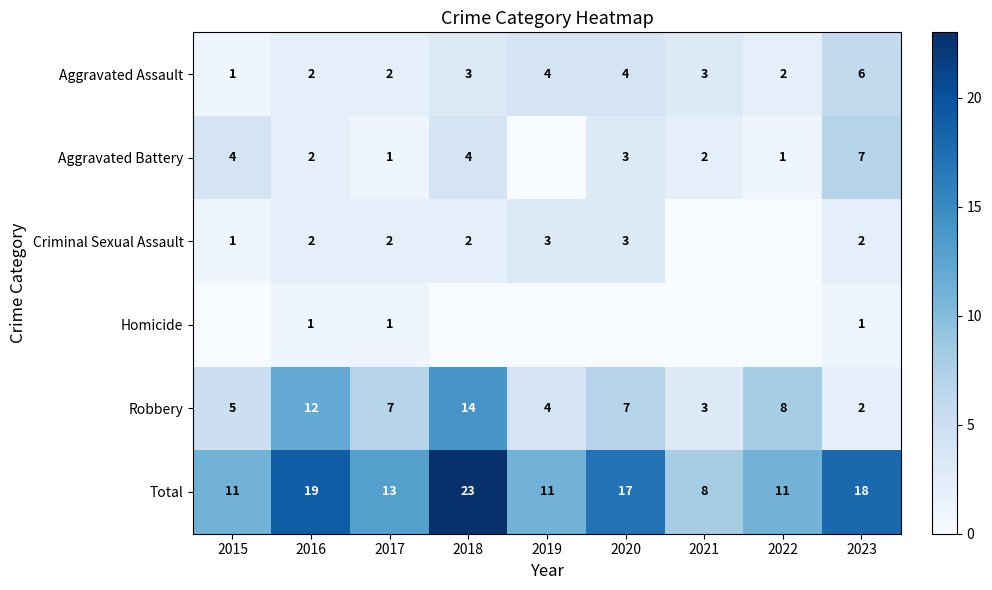

Between 2022 and 2015, which is larger?

2022